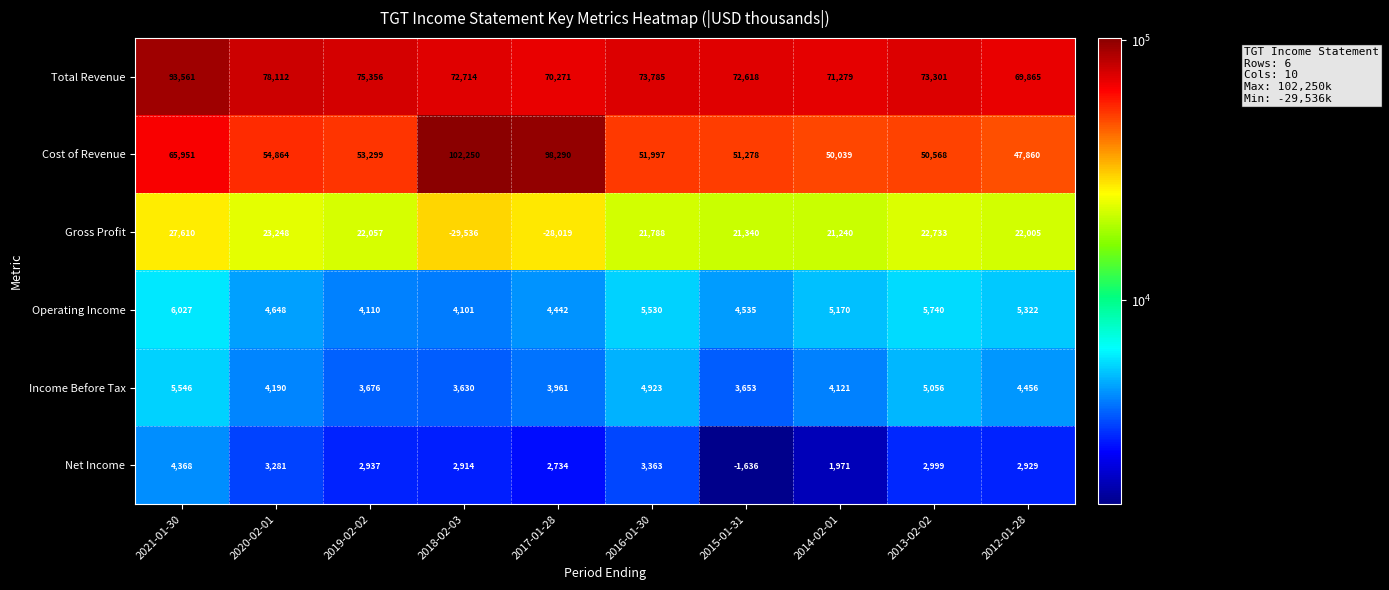

At 2019-02-02, list the series in order from smallest to largest.

Net Income, Income Before Tax, Operating Income, Gross Profit, Cost of Revenue, Total Revenue